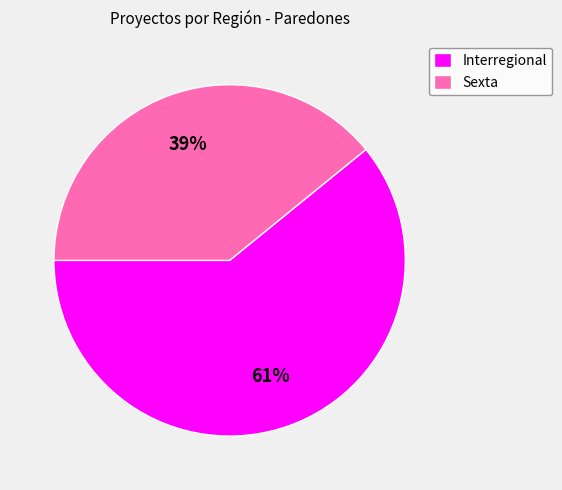

How many segments does this pie chart have?

2